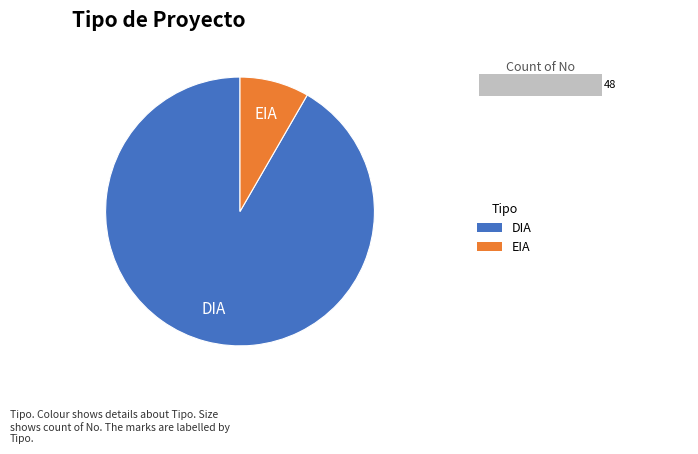

To the nearest percent, what portion does DIA represent?

92%